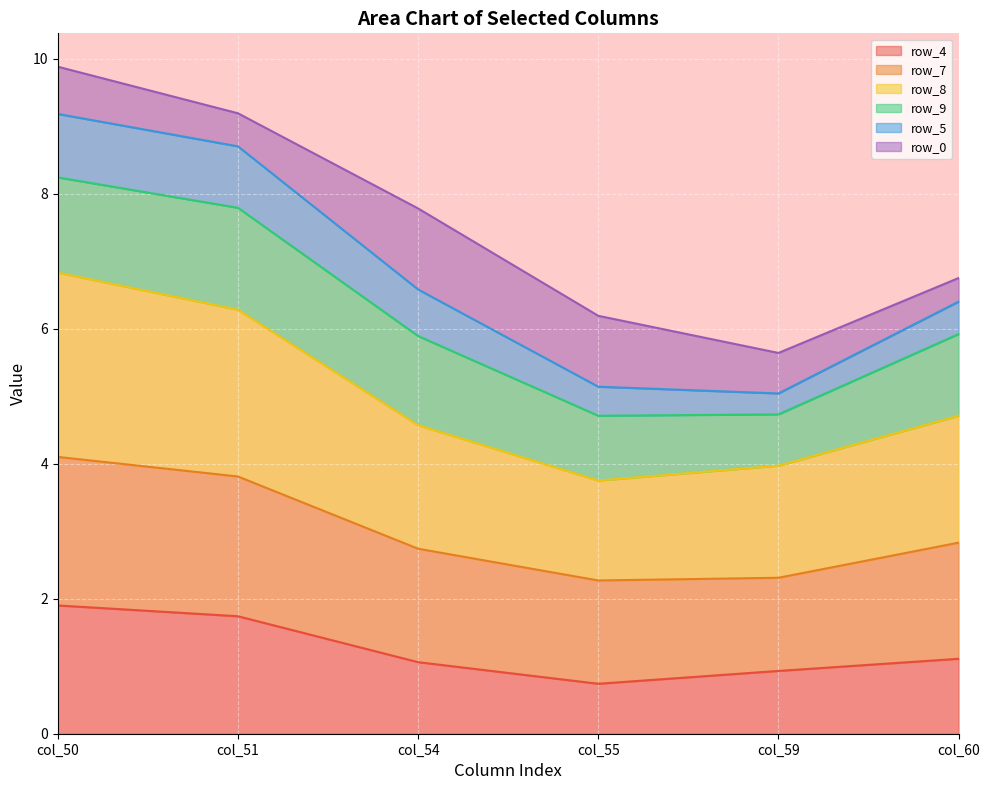

How many data points does each series have?

6